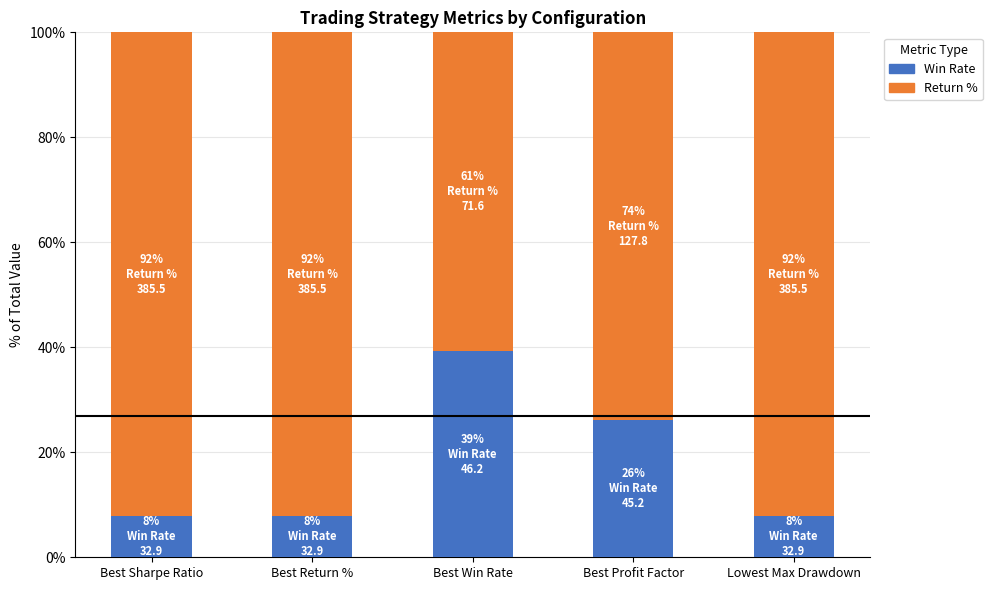

Which category has the highest value in the Win Rate series?

Best Win Rate